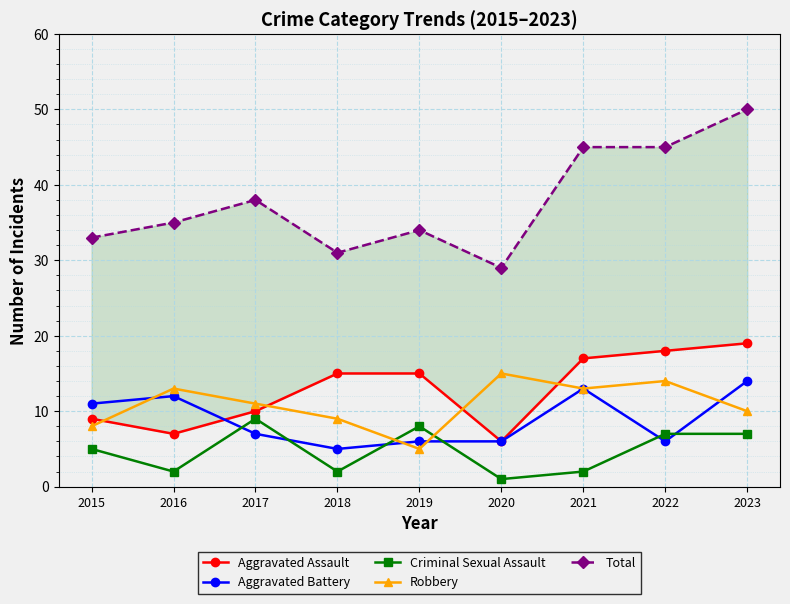

Reading right to left, what are all the values shown in this chart?

Aggravated Assault: 19	18	17	6	15	15	10	7	9
Aggravated Battery: 14	6	13	6	6	5	7	12	11
Criminal Sexual Assault: 7	7	2	1	8	2	9	2	5
Robbery: 10	14	13	15	5	9	11	13	8
Total: 50	45	45	29	34	31	38	35	33